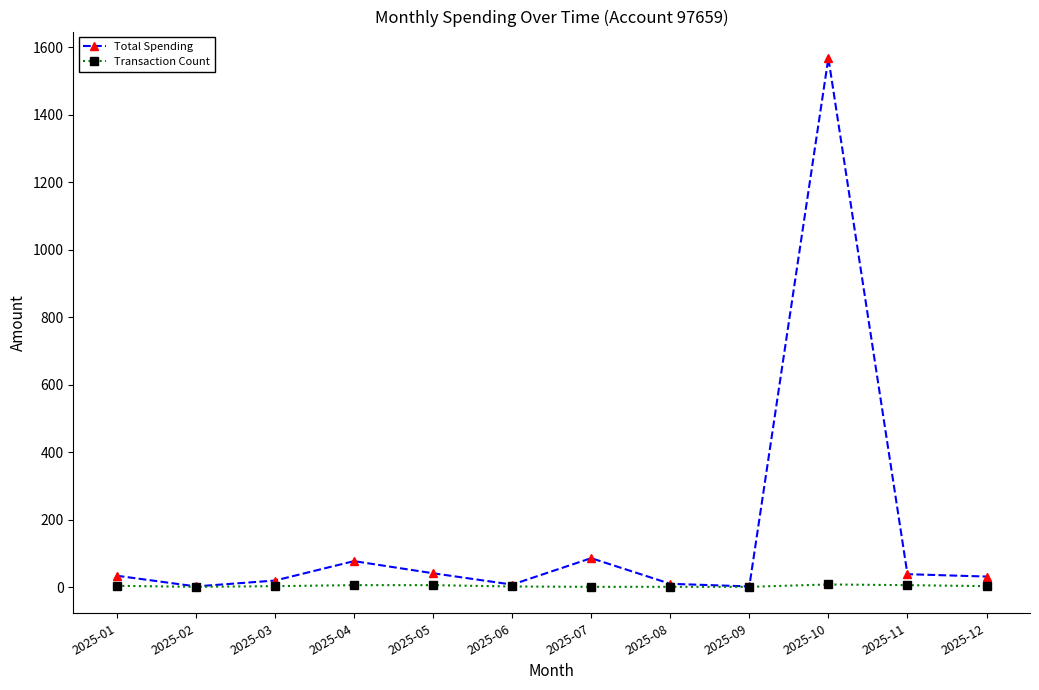

At how many categories does at least one series exceed 311?

1